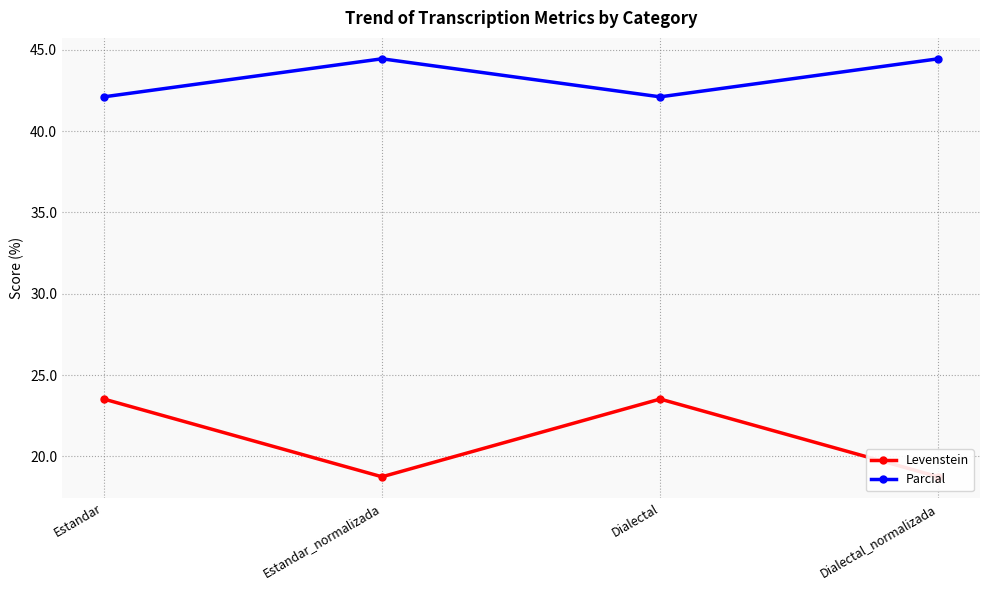

True or false: Parcial has more than 2 points higher than both neighbors.

False